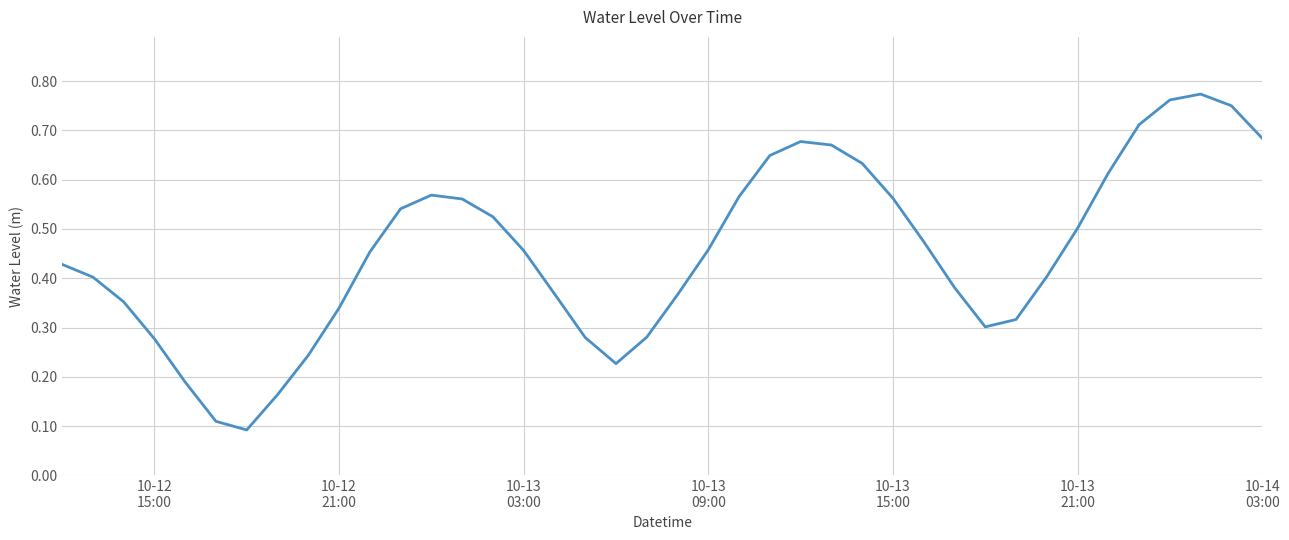

What is the difference between the second highest and second lowest values?

0.7